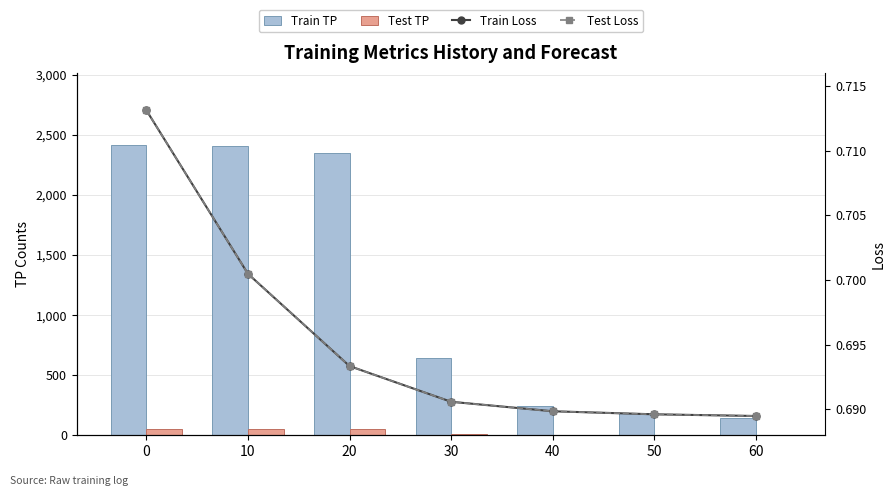

List the labels in order of Train TP value, largest first.

0, 10, 20, 30, 40, 50, 60